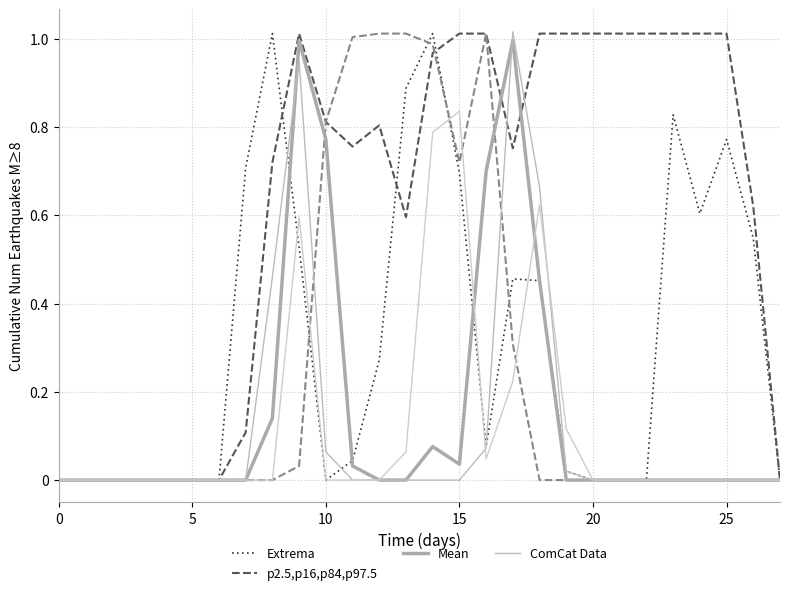

Count the number of categories in the chart.

28